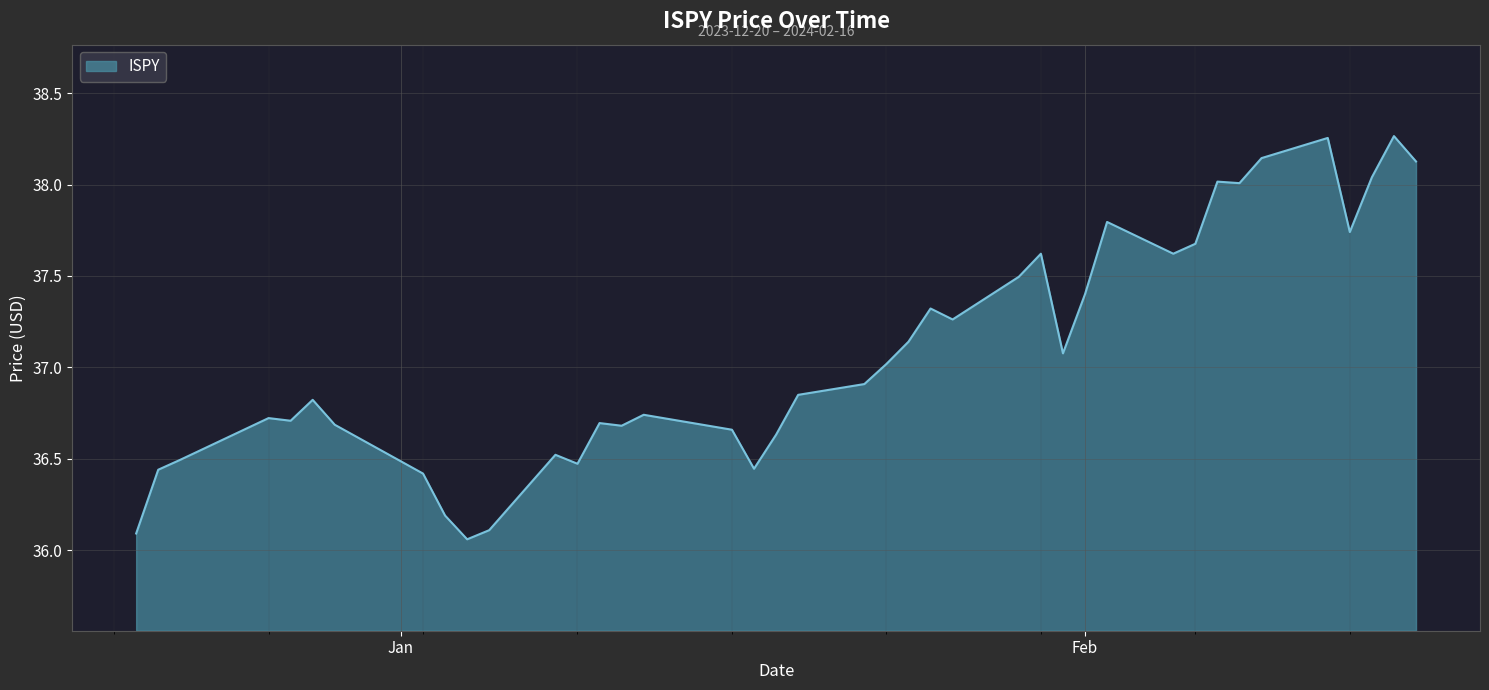

What is the difference between the maximum and minimum values?

2.2